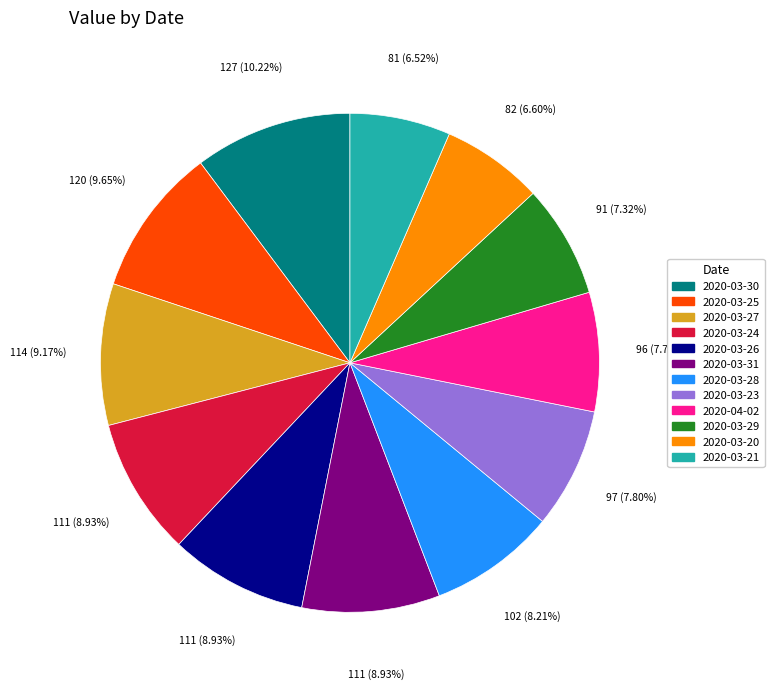

Is there a majority slice in this chart?

No